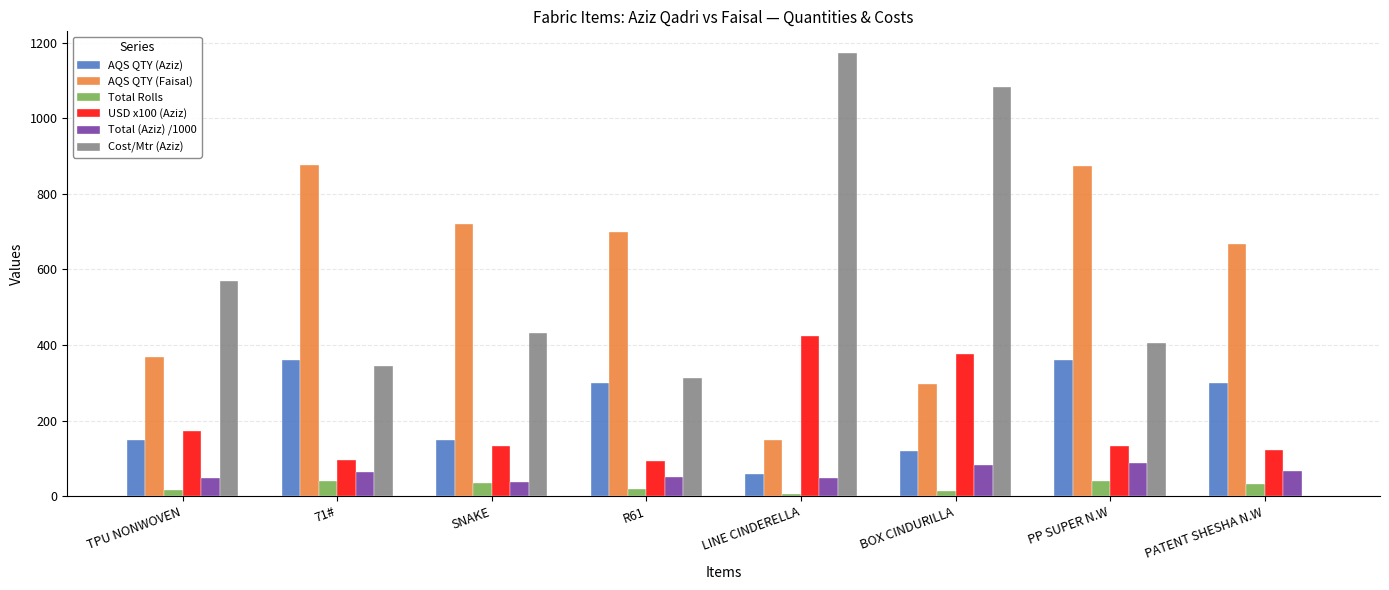

What is the maximum value shown in the chart?

1171.7